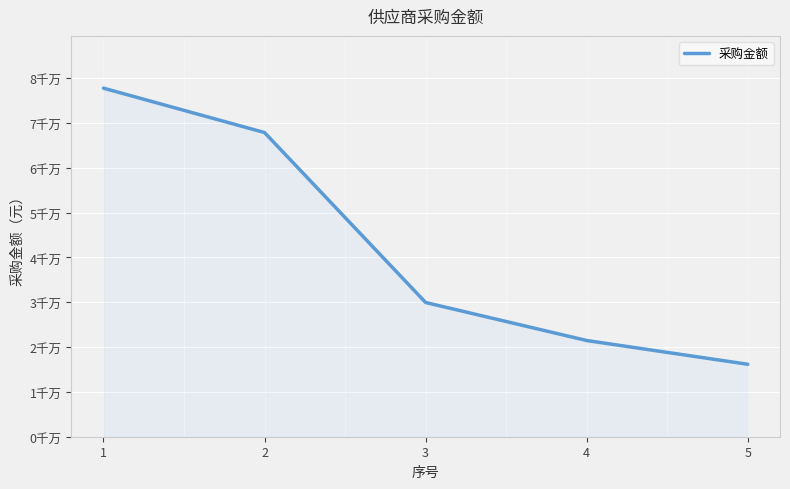

Reading left to right, list all the values displayed in this chart.

77749544.7	67848040.6	29939528.2	21458430.2	16161914.3